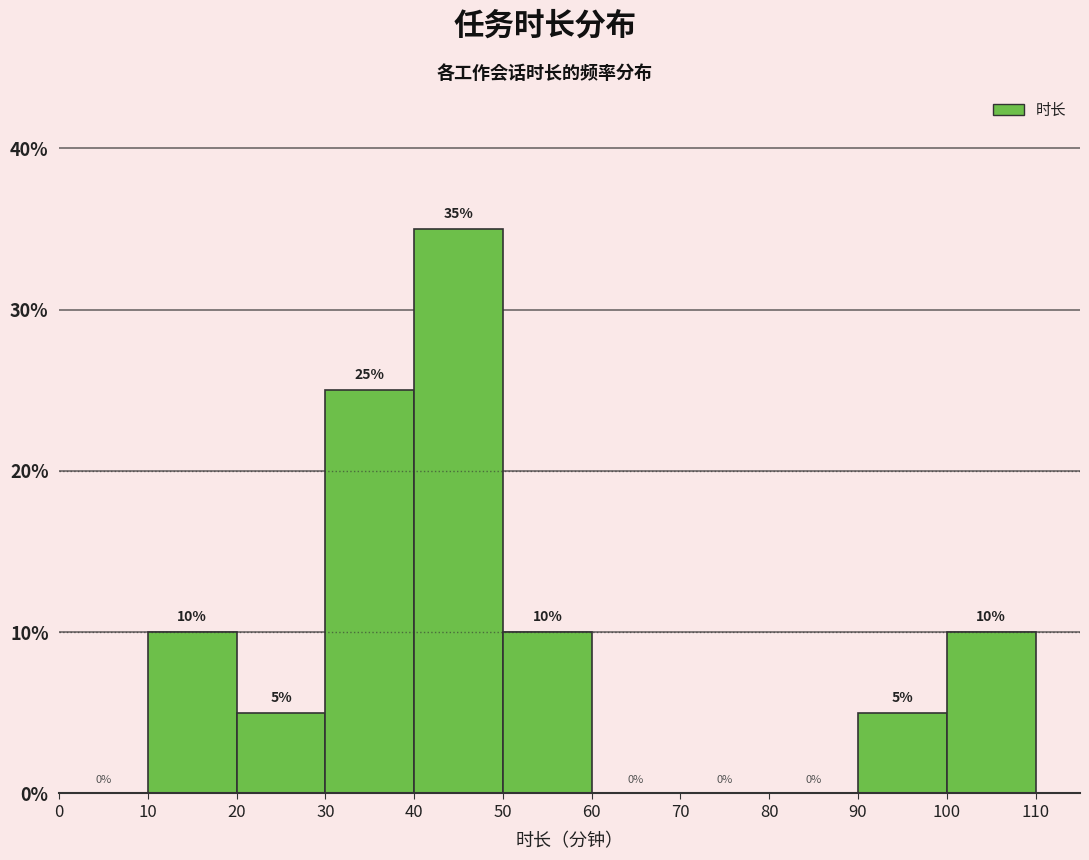

Reading left to right, transcribe this chart: for each bar, give the range it covers on the x-axis and its height.

0 to 10: 0
10 to 20: 10
20 to 30: 5
30 to 40: 25
40 to 50: 35
50 to 60: 10
60 to 70: 0
70 to 80: 0
80 to 90: 0
90 to 100: 5
100 to 110: 10